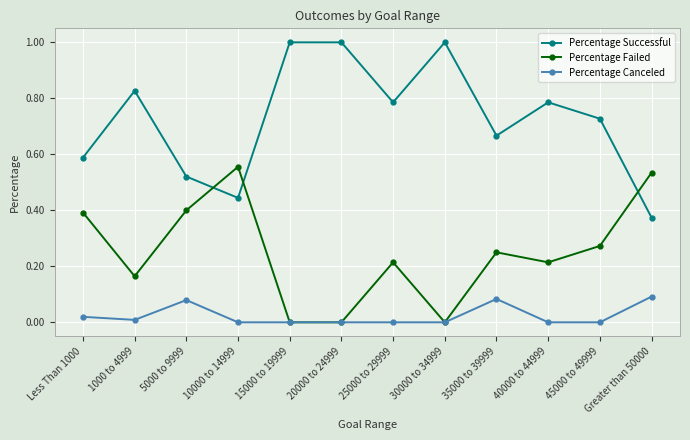

How many Percentage Failed values are between 0 and 1?

12